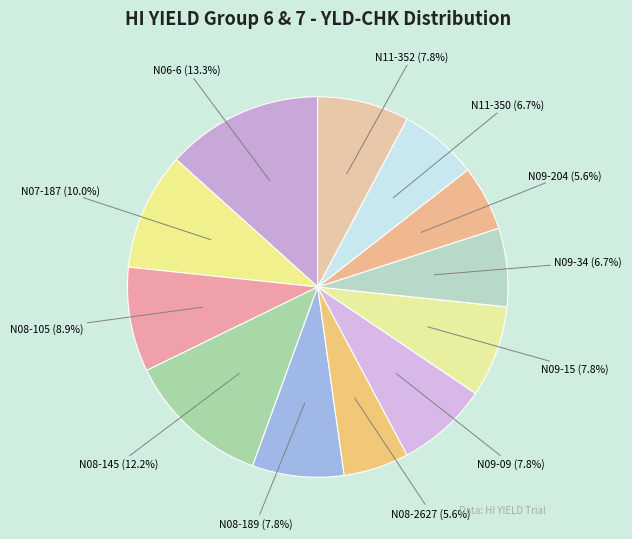

What percentage is the N11-350 slice, to the nearest percent?

7%